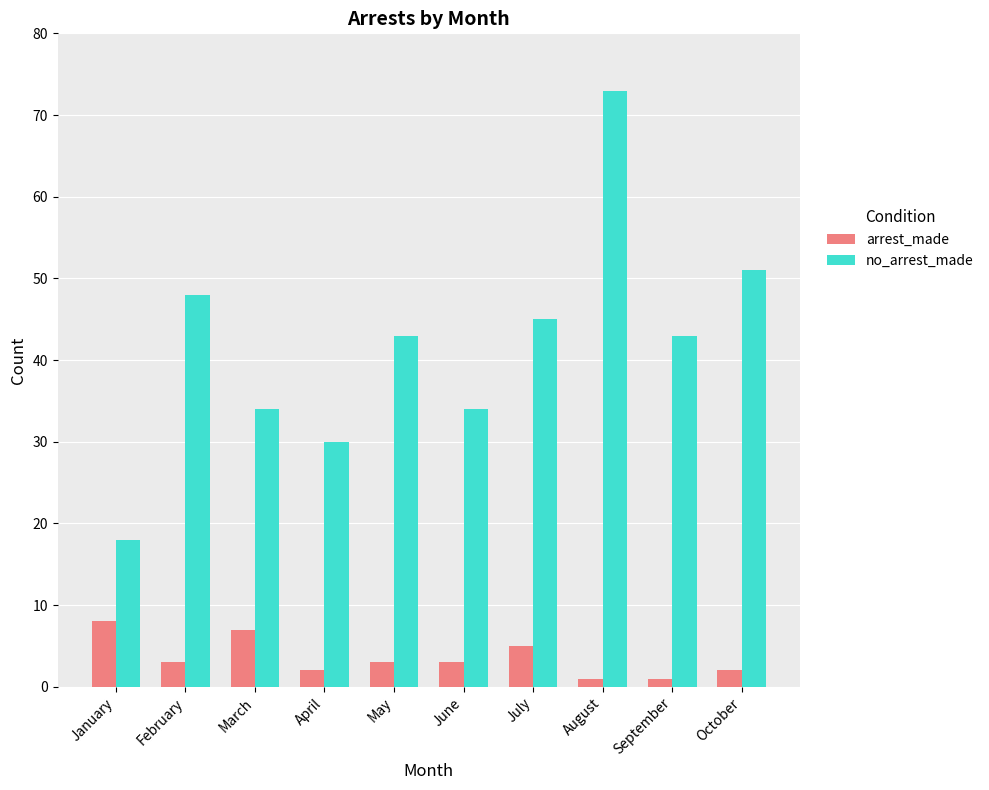

True or false: arrest_made has a value of 2 at October.

True